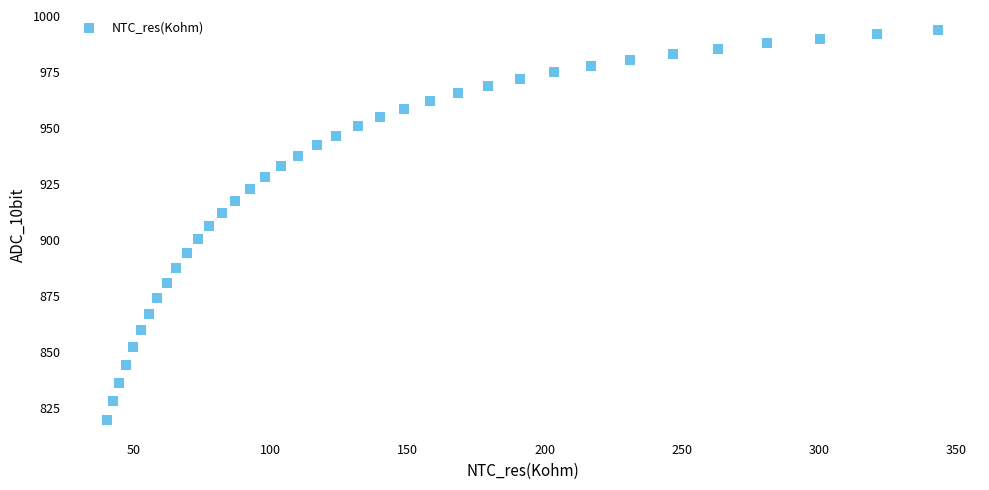

What is the range of Y values (max minus min)?

174.4